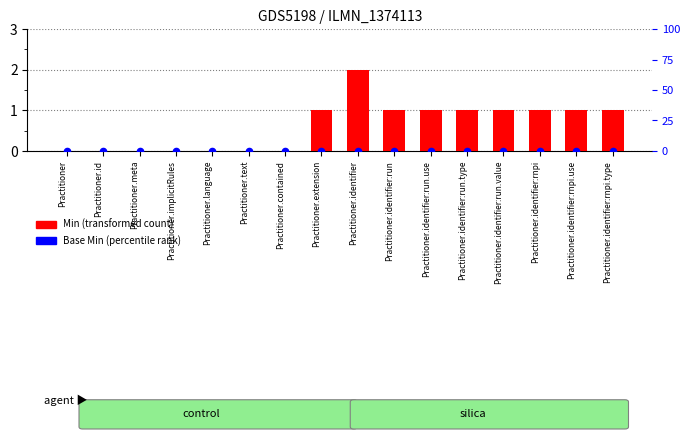

Which series has the widest spread of Y values?

Min